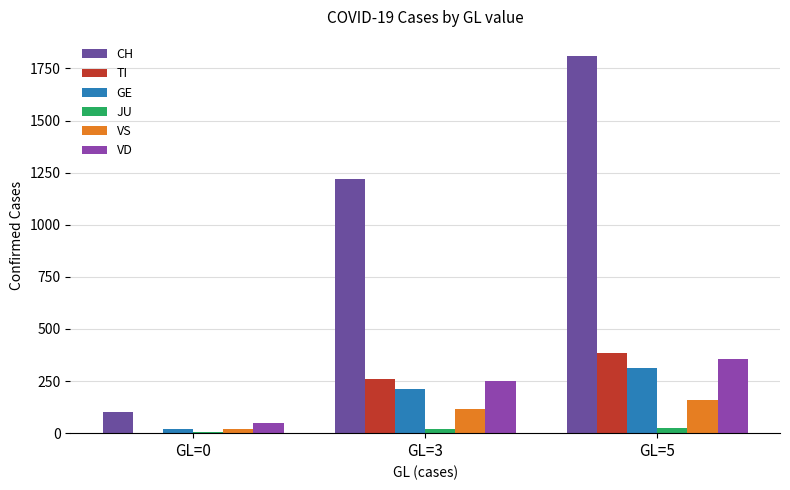

Which category has the highest value in the VD series?

GL=5